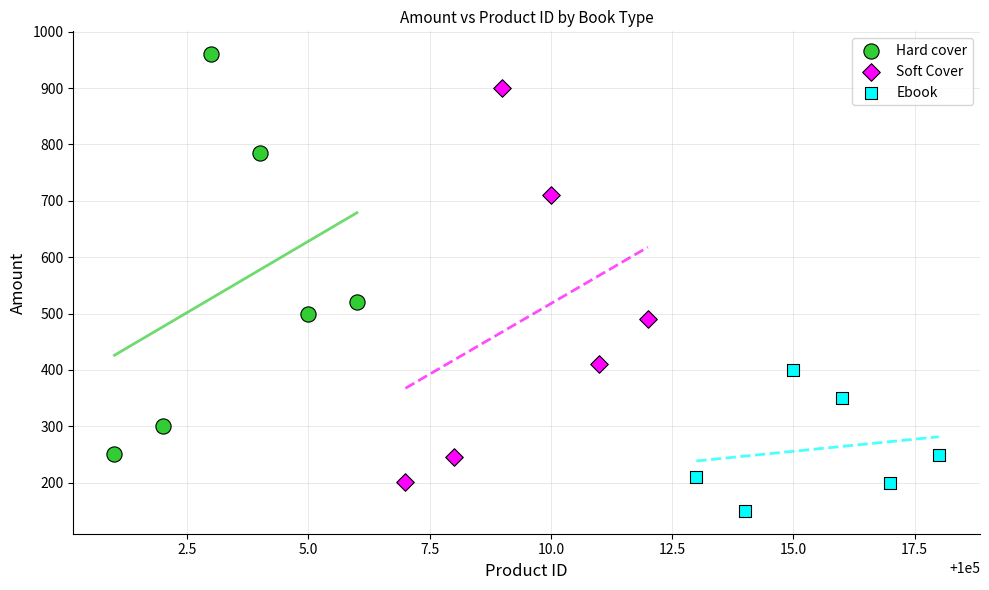

Which series reaches the maximum Y coordinate?

Hard cover